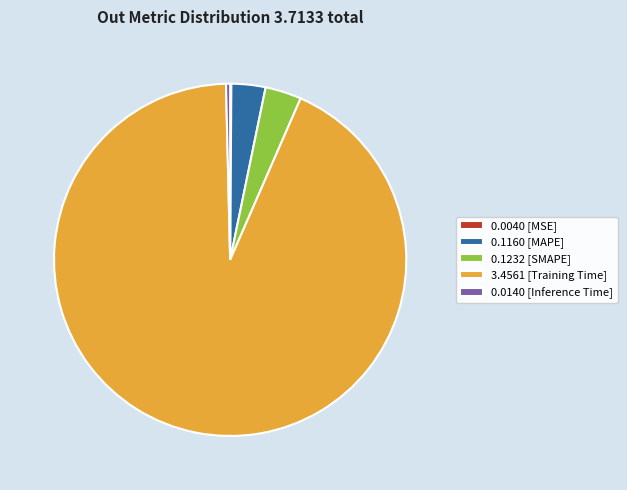

Which has a higher value, 0.1160 [MAPE] or 3.4561 [Training Time]?

3.4561 [Training Time]